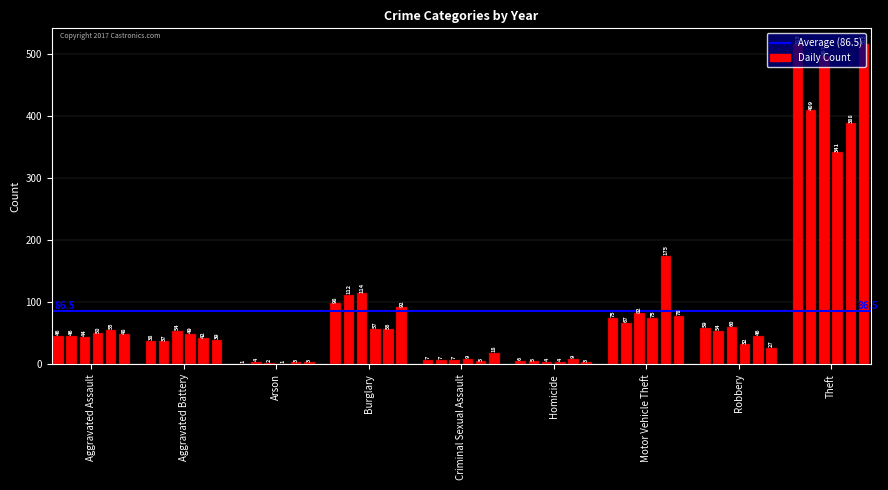

Are the bars horizontal?

No